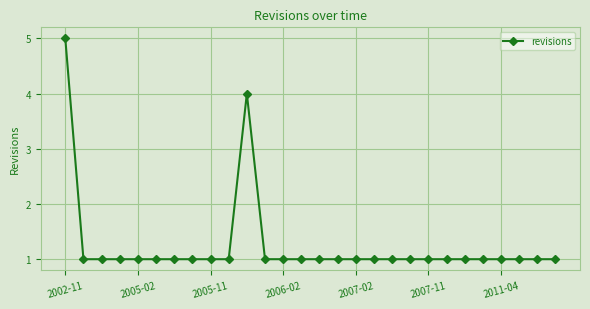

What is the value of the 15th point from the left?

1